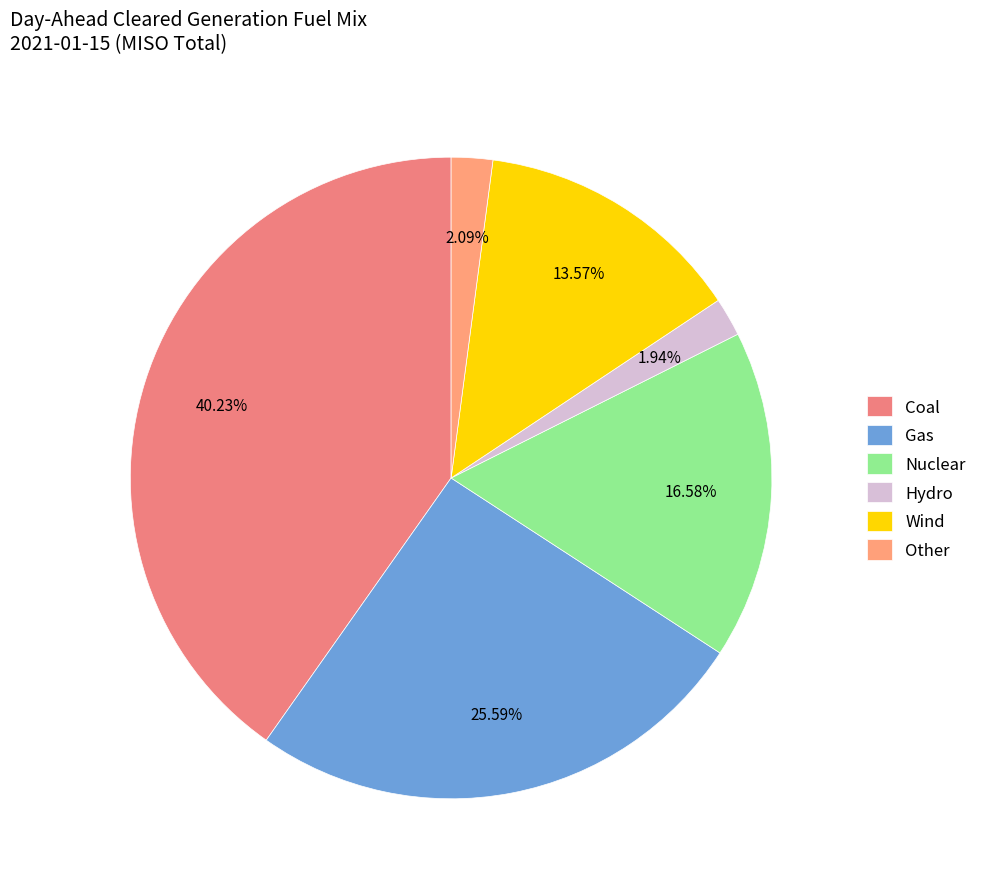

To the nearest percent, what is the combined percentage of Other and Coal?

42%